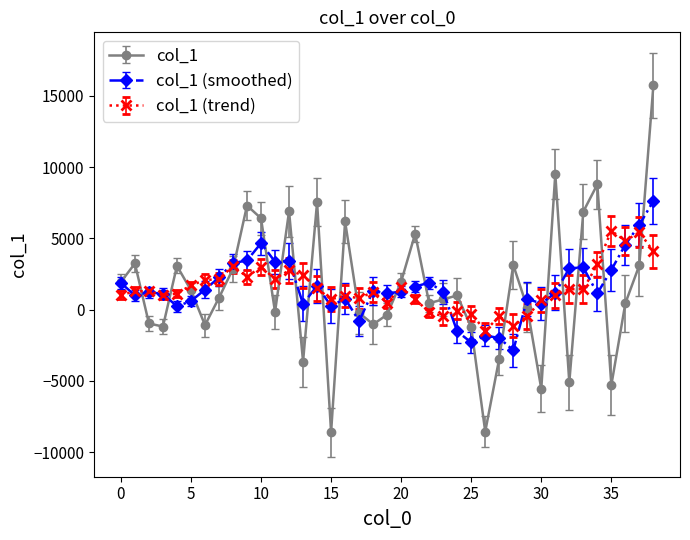

Which series has the largest range (max minus min)?

col_1